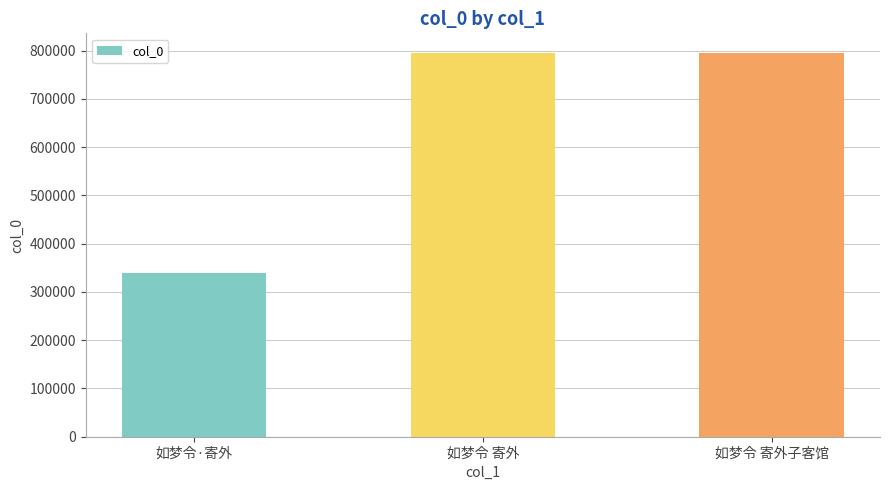

Which has a higher value, 如梦令 寄外子客馆 or 如梦令·寄外?

如梦令 寄外子客馆